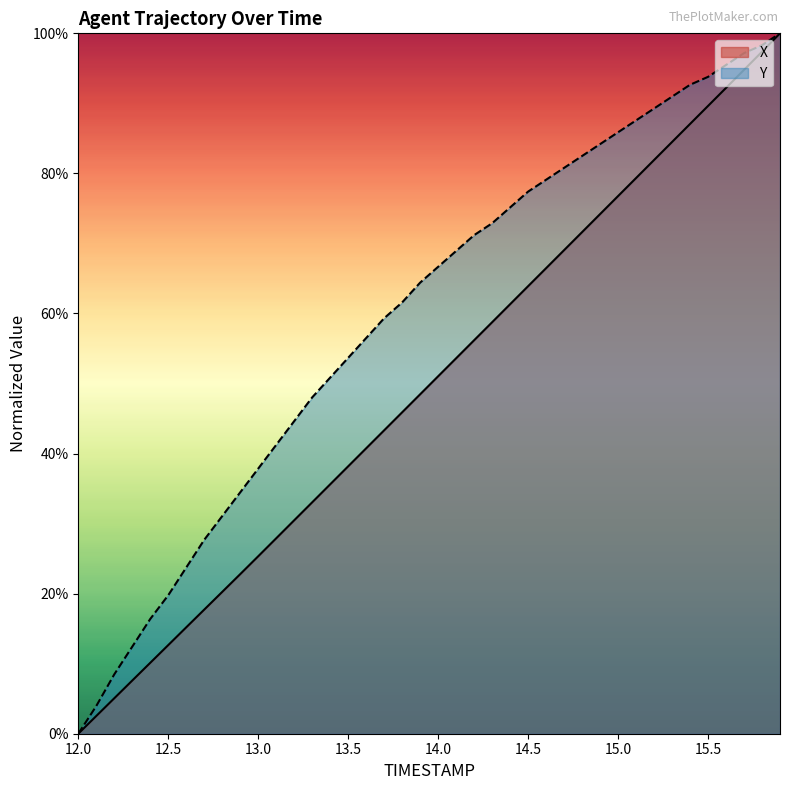

True or false: X has more than 2 points higher than both neighbors.

False